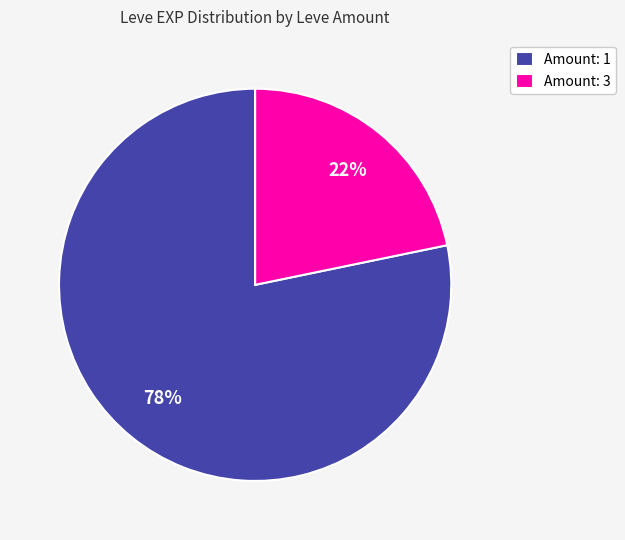

Rank the categories by value from highest to lowest.

Amount: 1, Amount: 3